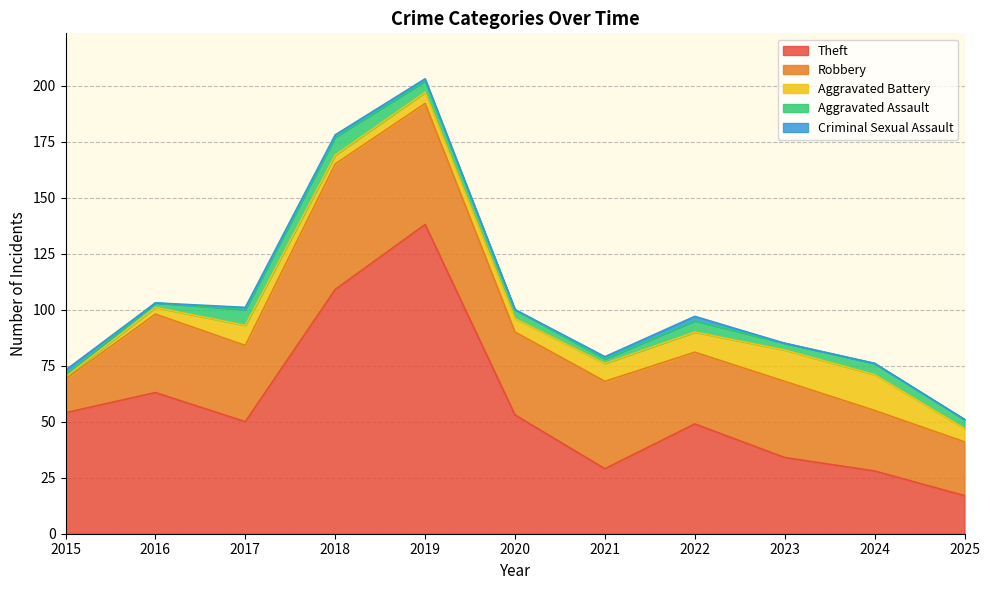

How many values in the Theft series are below 50?

5